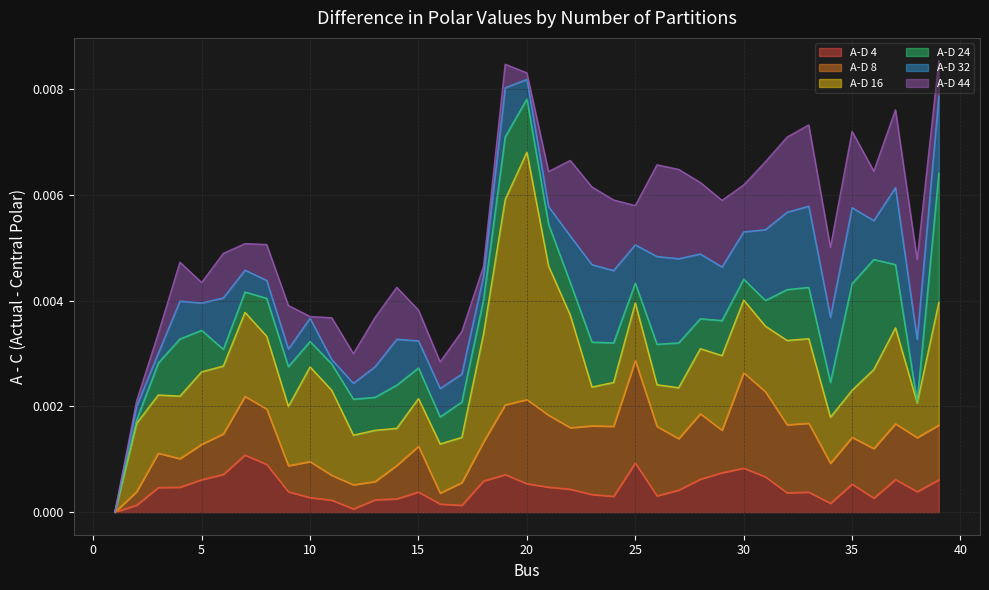

True or false: A-D 44 has a value of 0.0 at 23.

False